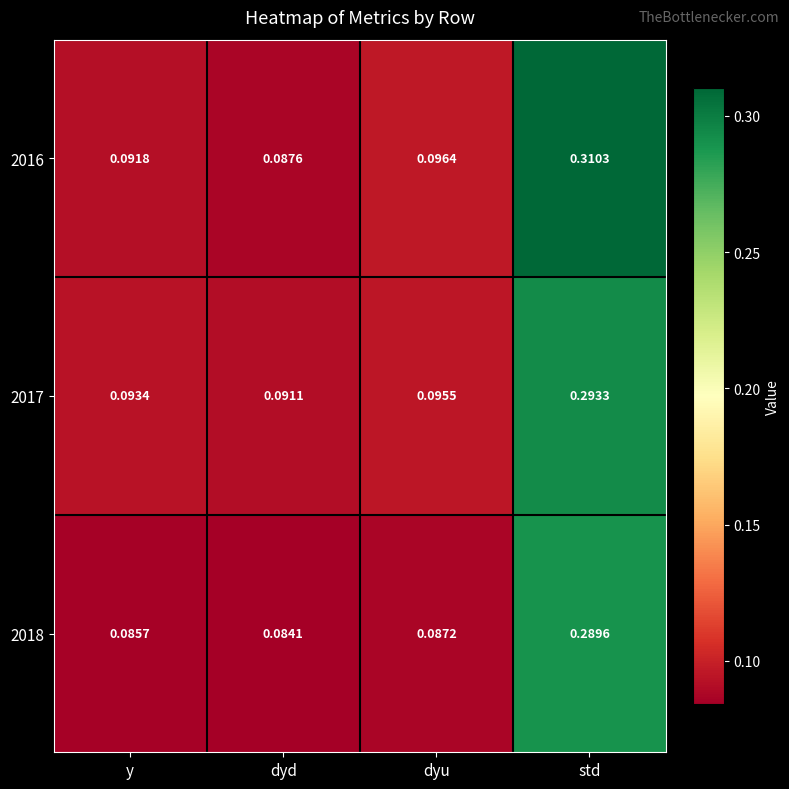

Is the value of 2017 at y greater than the value of 2018 at dyd?

Yes